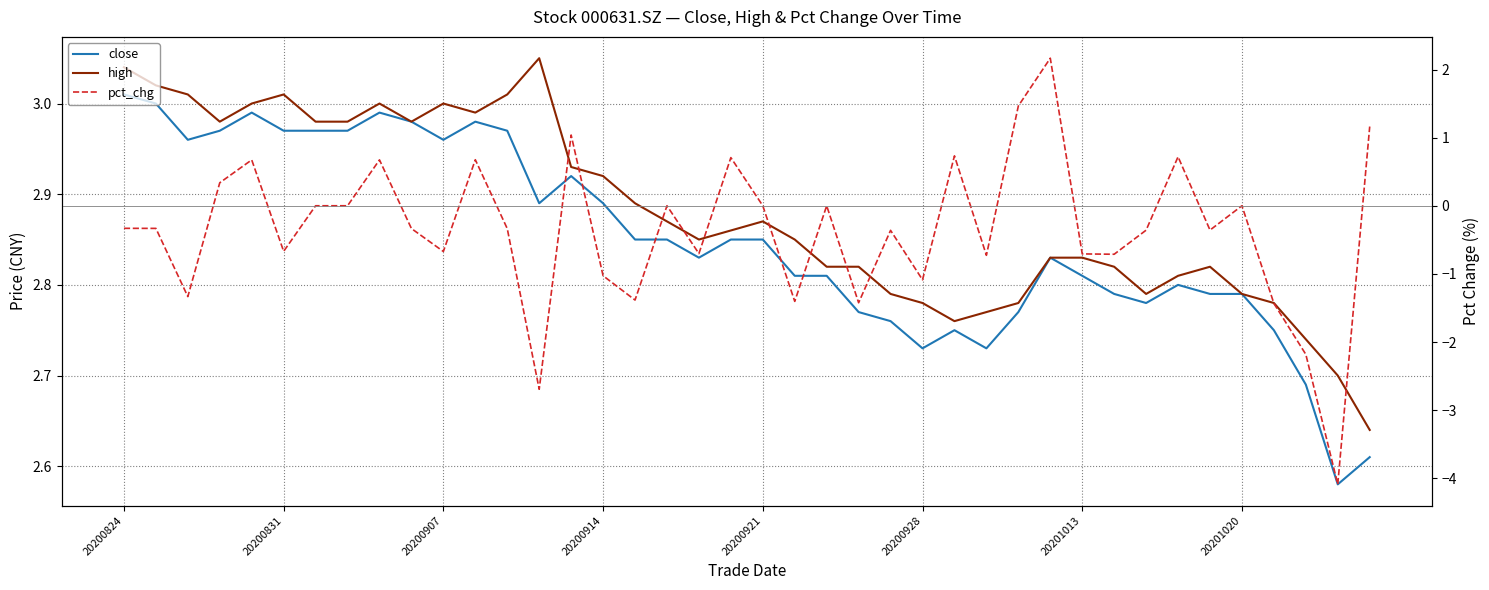

List the series in order of their peak value, highest first.

high, close, pct_chg